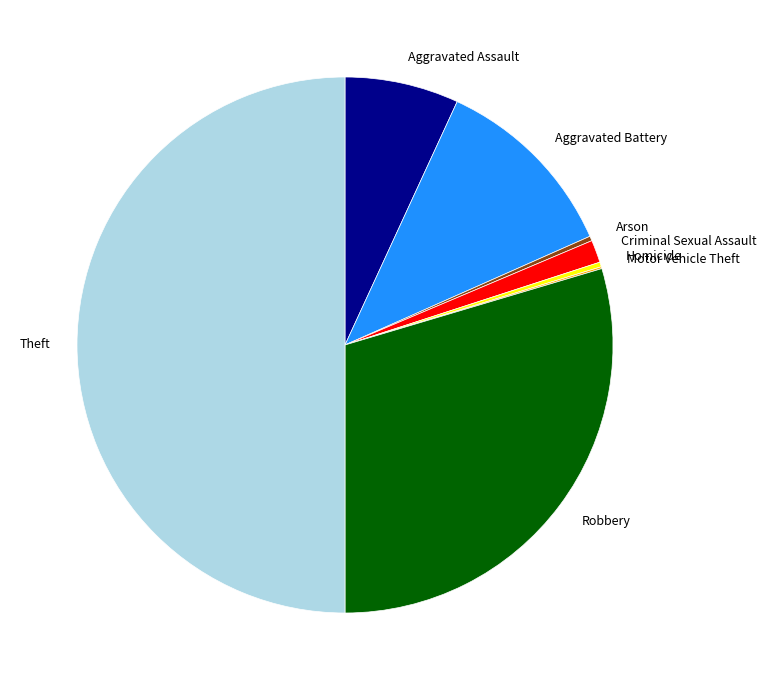

Approximately how many times larger is the value at Theft compared to Aggravated Assault?

7.3